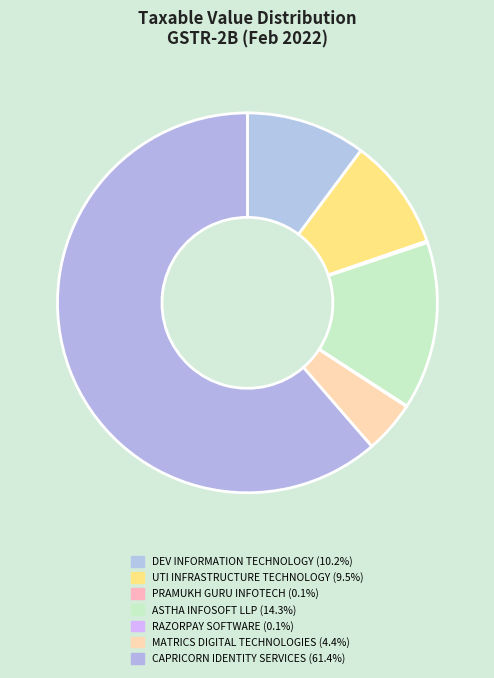

Which slice is the smallest?

RAZORPAY SOFTWARE (18%)